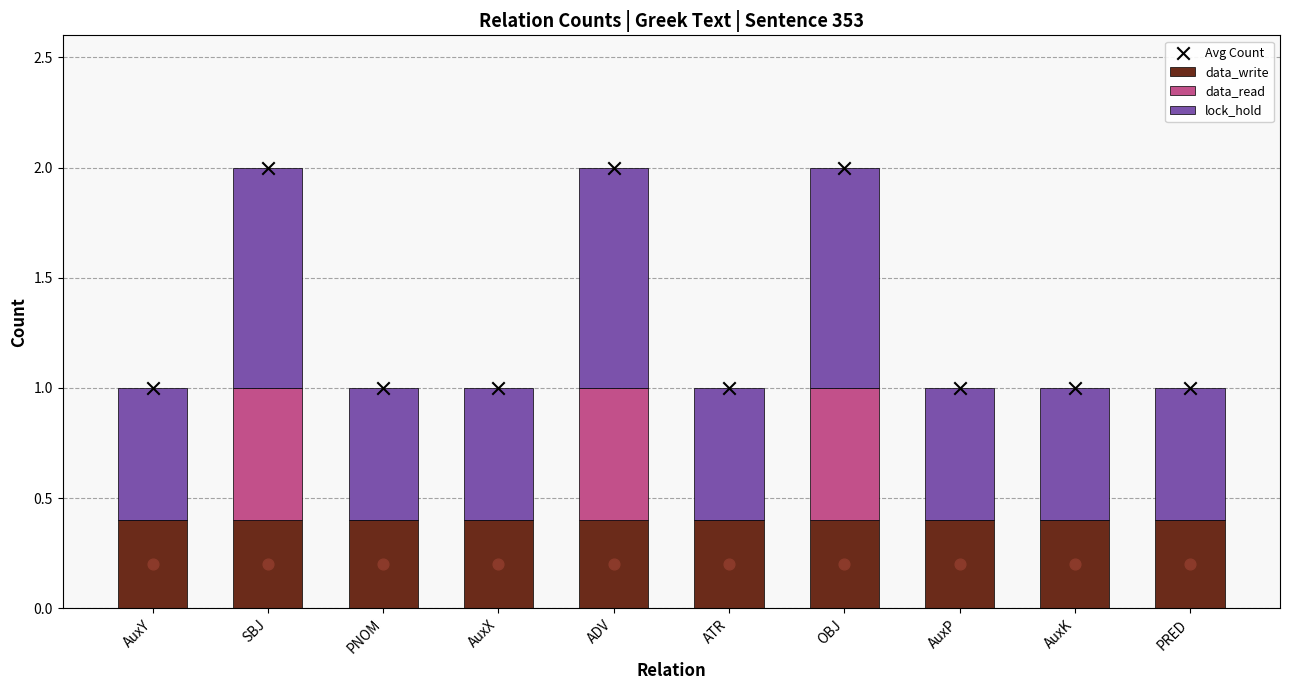

At how many categories does at least one series exceed 1?

3